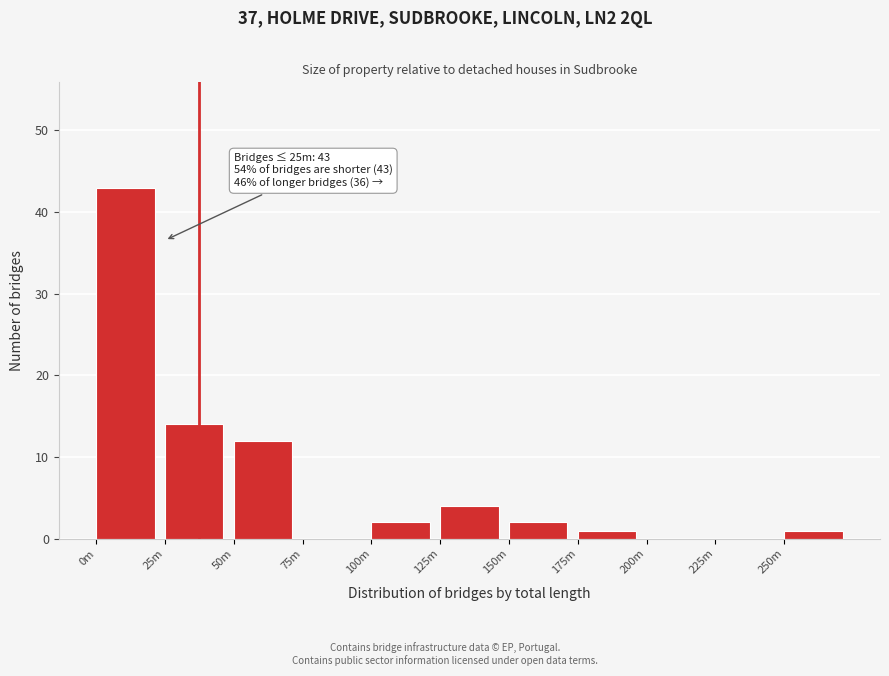

Reading right to left, list all the values displayed in this chart.

250m=1	225m=0	200m=0	175m=1	150m=2	125m=4	100m=2	75m=0	50m=12	25m=14	0m=43